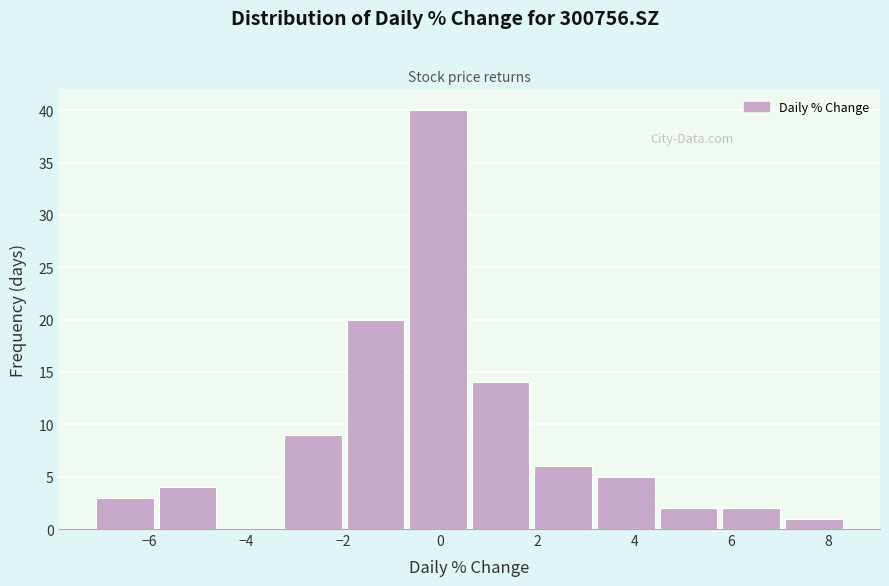

What is the height of the bar covering 0.6 to 2.0 on the x-axis? Neither the bar edges nor the heights are printed on the chart, so give them approximately, as read against the axes.

14